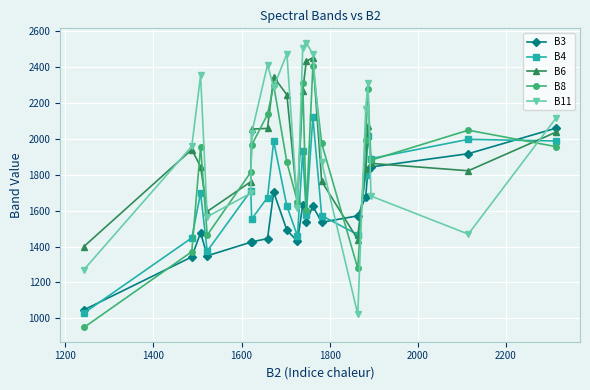

Which series ends up on top after the final intersection of B3 and B6?

B3